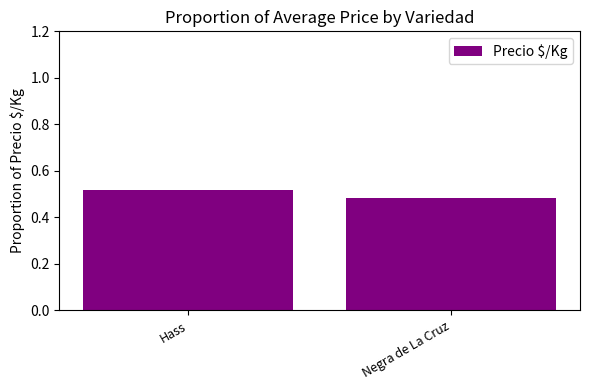

Is it true that the value at Negra de La Cruz is 0.3?

False